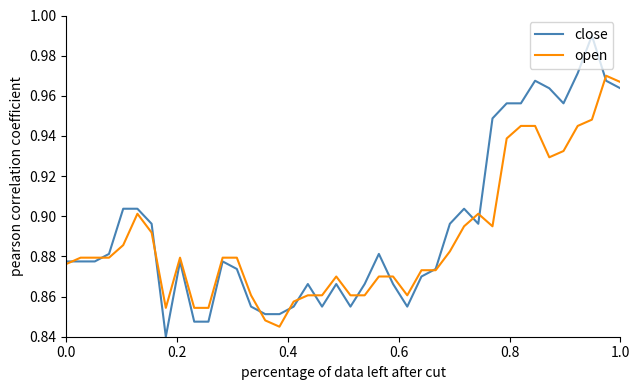

Which series has the widest spread of values?

close